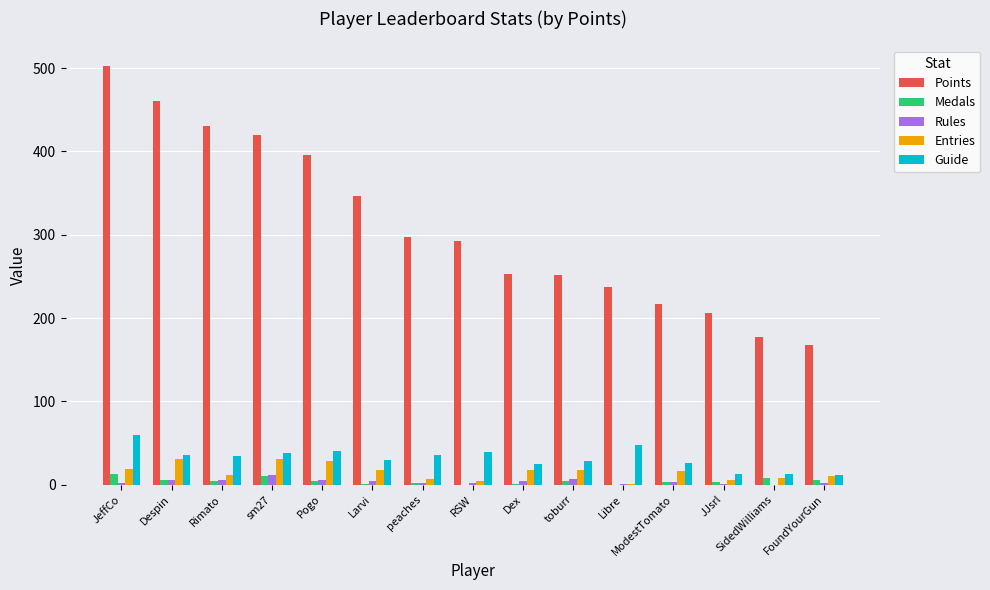

Which series has the largest total across all categories?

Points